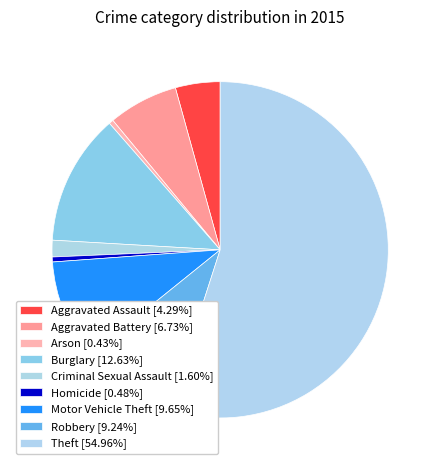

To the nearest percent, what is the difference between the Theft and Arson slice percentages?

55%